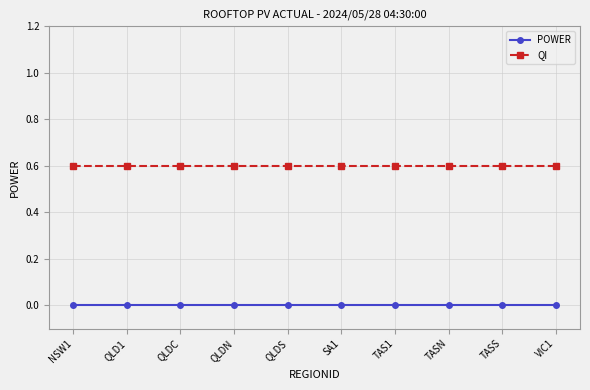

True or false: POWER and QI cross at least once.

False